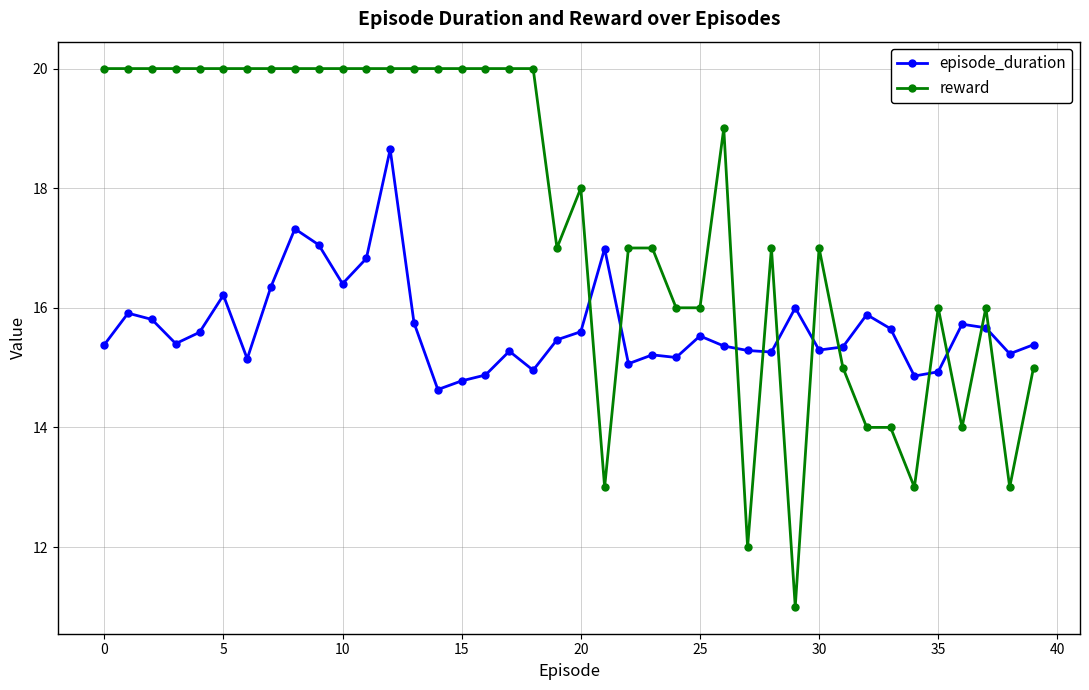

True or false: episode_duration has more than 0 points higher than both neighbors.

True